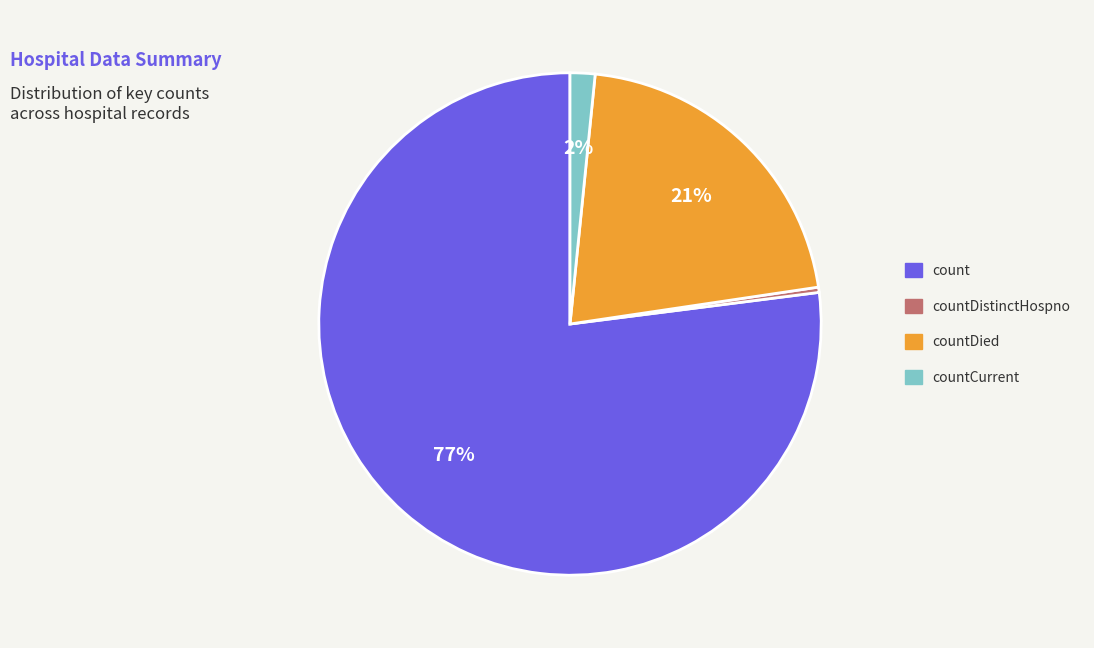

Does any single category account for the majority?

Yes